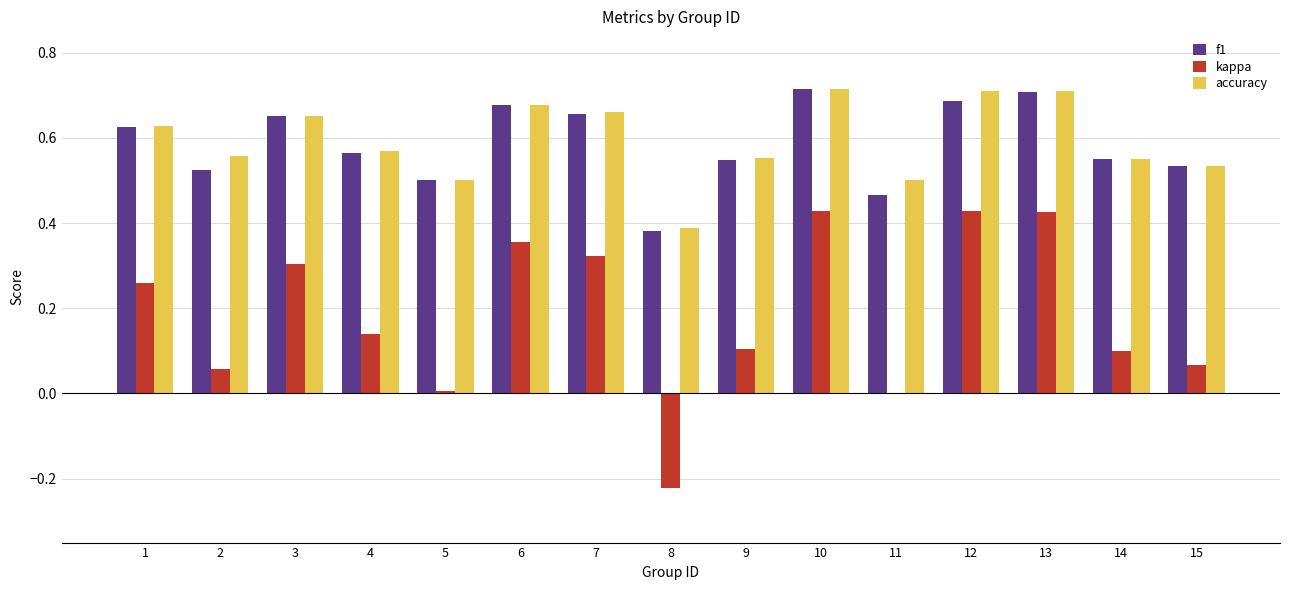

How many distinct data groups are displayed?

3